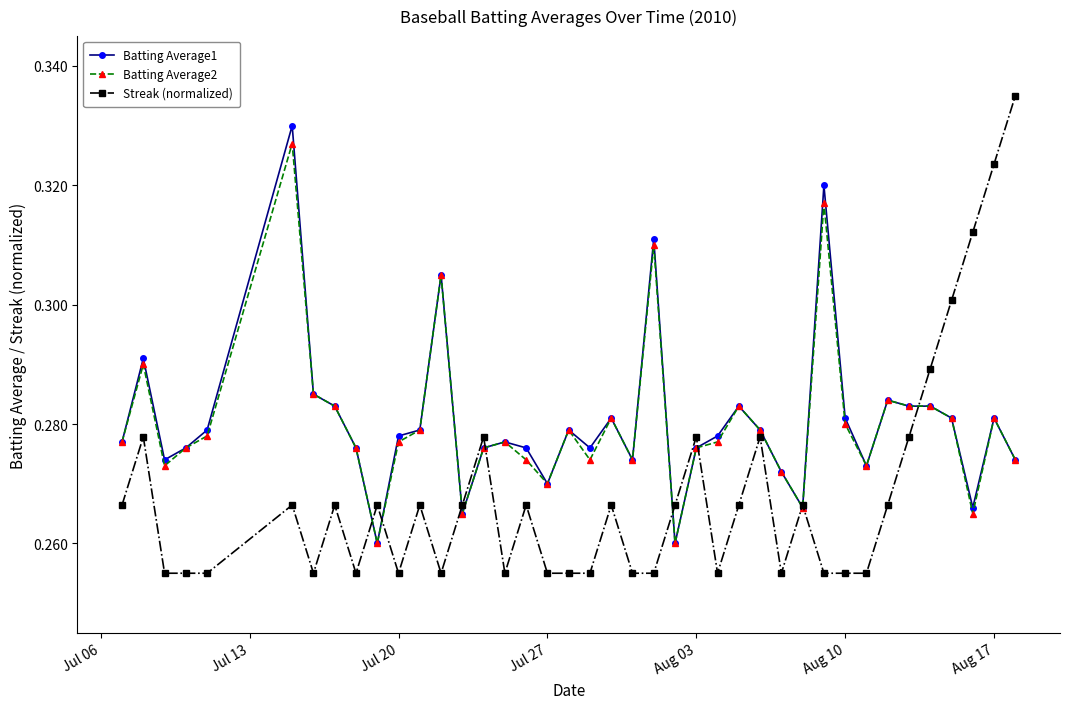

True or false: Streak (normalized) and Batting Average1 intersect in this chart.

True